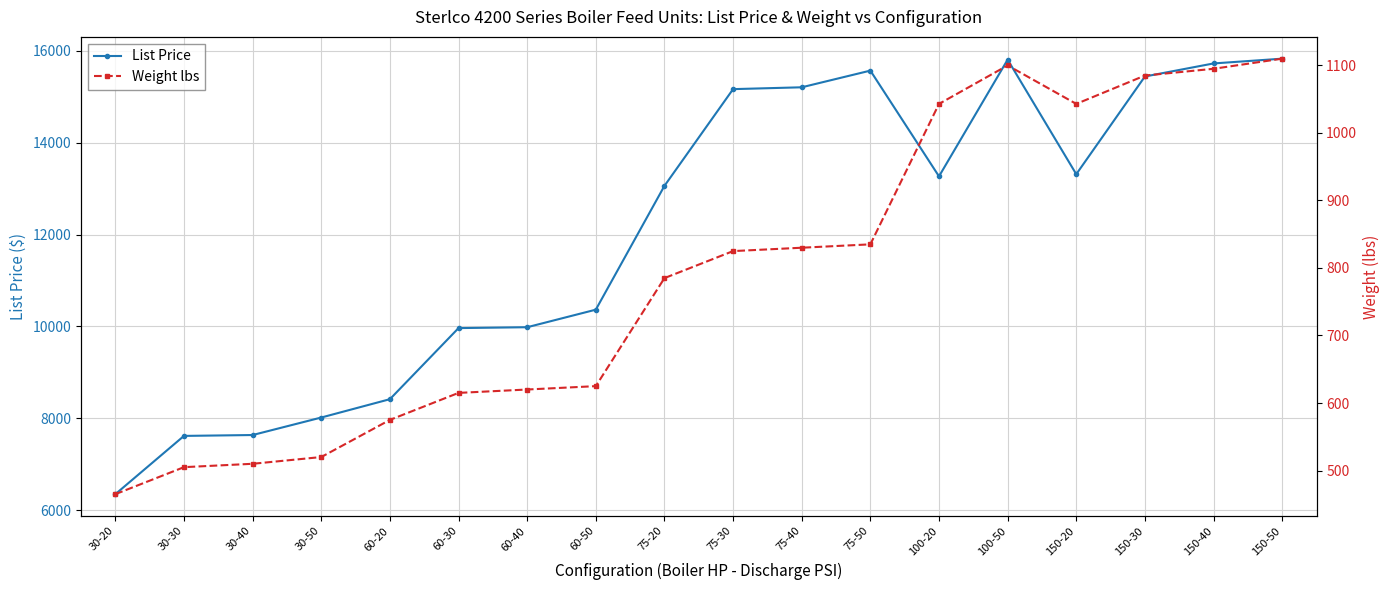

Reading left to right, transcribe all the data shown in this chart.

List Price: 6351	7619	7638	8019	8418	9965	9984	10366	13060	15165	15205	15568	13267	15807	13314	15440	15724	15828
Weight lbs: 465	505	510	520	575	615	620	625	785	825	830	835	1043	1100	1043	1085	1095	1110